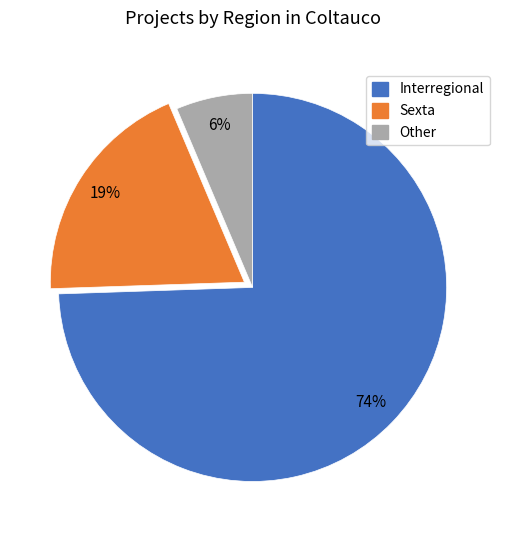

Between Interregional and Other, which is larger?

Interregional